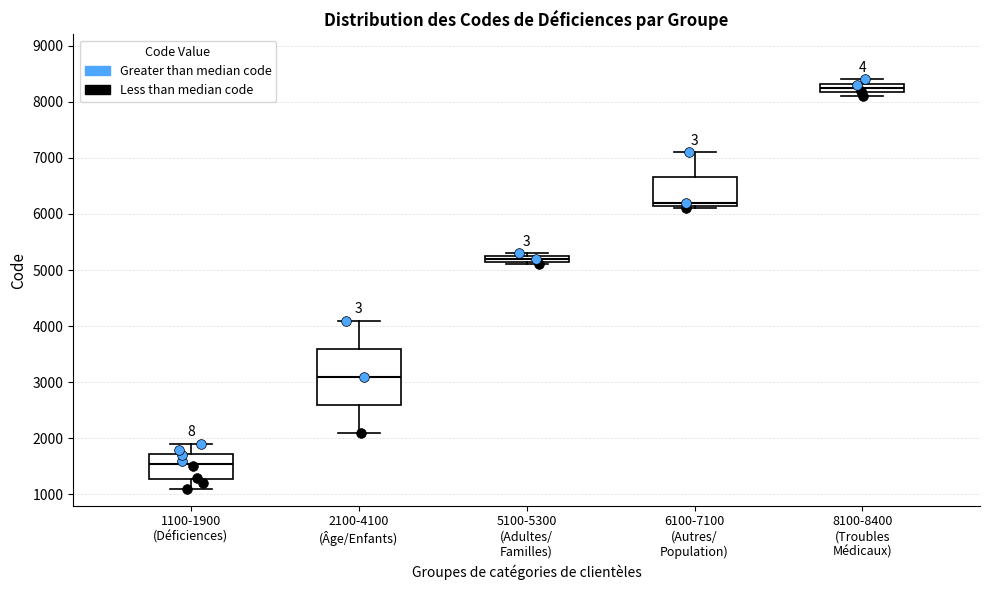

Which box has the lowest median line?

1100-1900 (Déficiences)